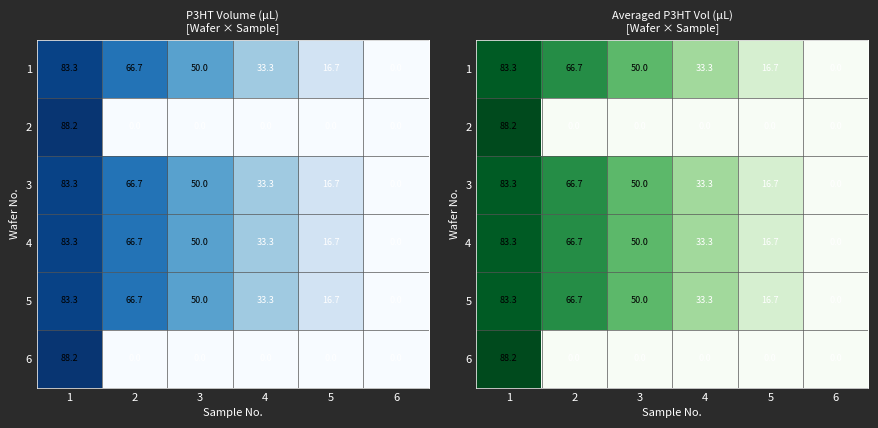

Which has a higher value, 2 or 6?

2